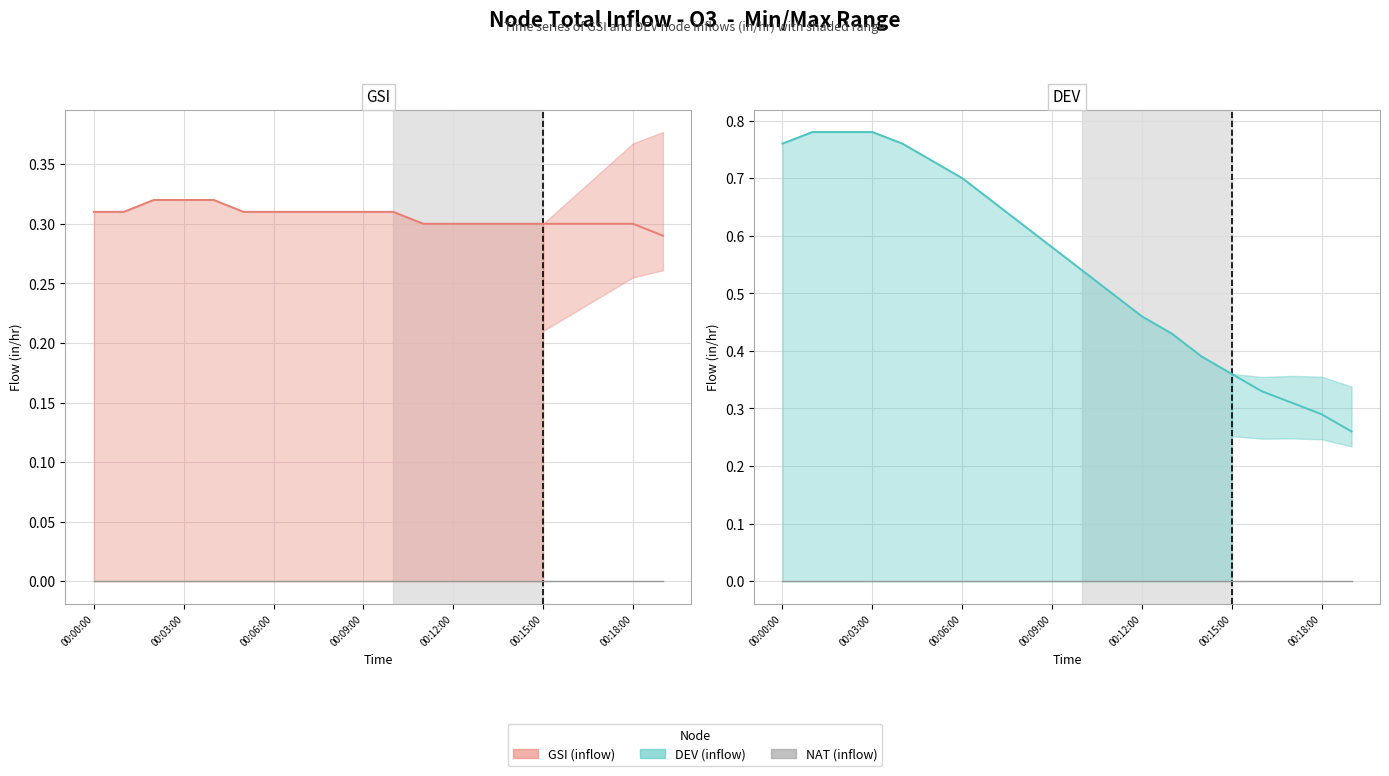

Reading left to right, transcribe all the data shown in this chart.

GSI: 0.3	0.3	0.3	0.3	0.3	0.3	0.3	0.3	0.3	0.3	0.3	0.3	0.3	0.3	0.3	0.3	0.3	0.3	0.3	0.3
NAT: 0.0	0.0	0.0	0.0	0.0	0.0	0.0	0.0	0.0	0.0	0.0	0.0	0.0	0.0	0.0	0.0	0.0	0.0	0.0	0.0
DEV: 0.8	0.8	0.8	0.8	0.8	0.7	0.7	0.7	0.6	0.6	0.5	0.5	0.5	0.4	0.4	0.4	0.3	0.3	0.3	0.3